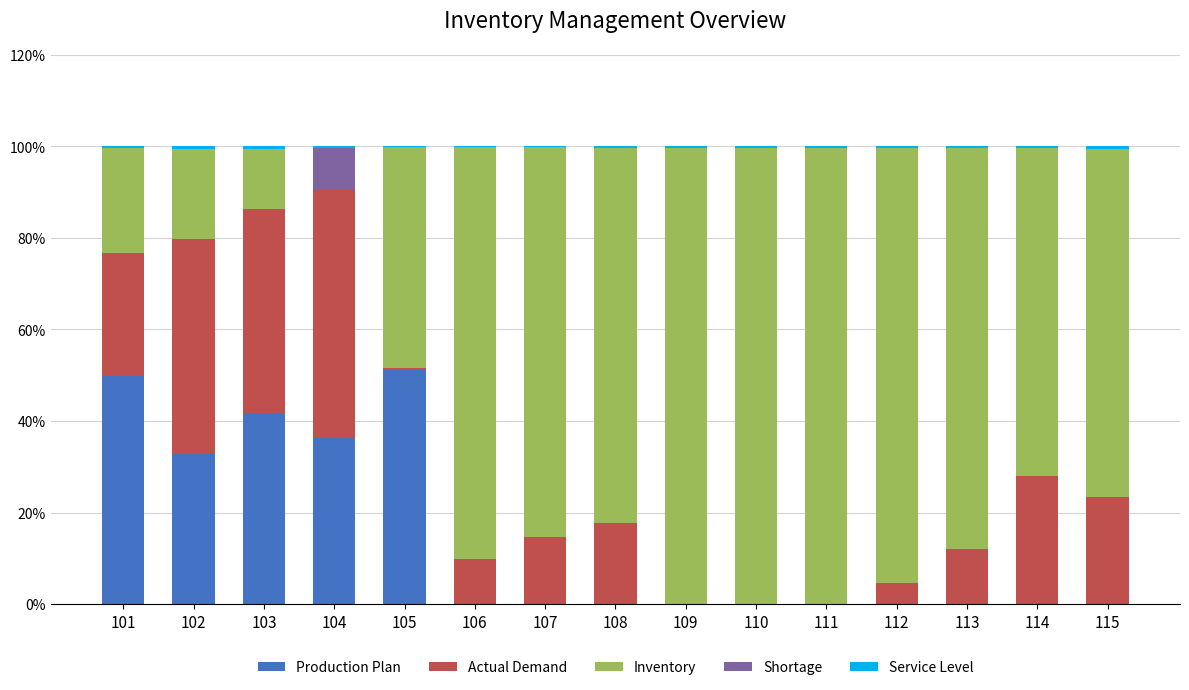

Are the bars grouped side by side (vs. stacked)?

No